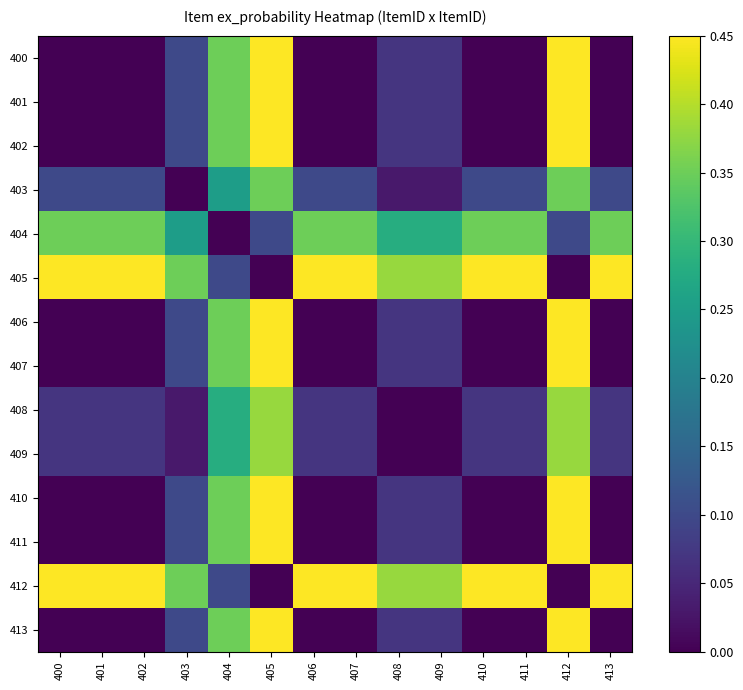

Which category has the highest value across all series?

405